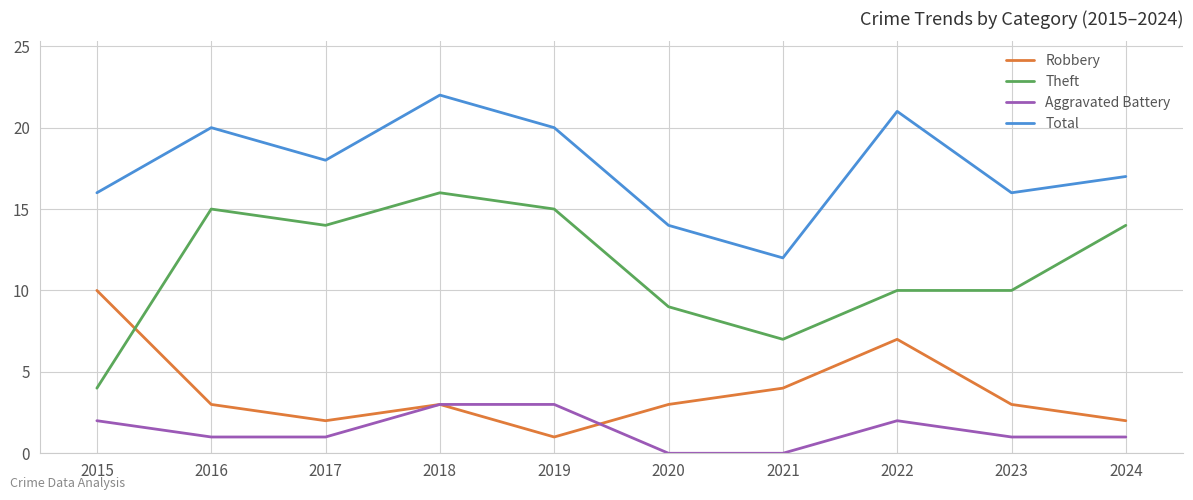

Count the number of categories in the chart.

10